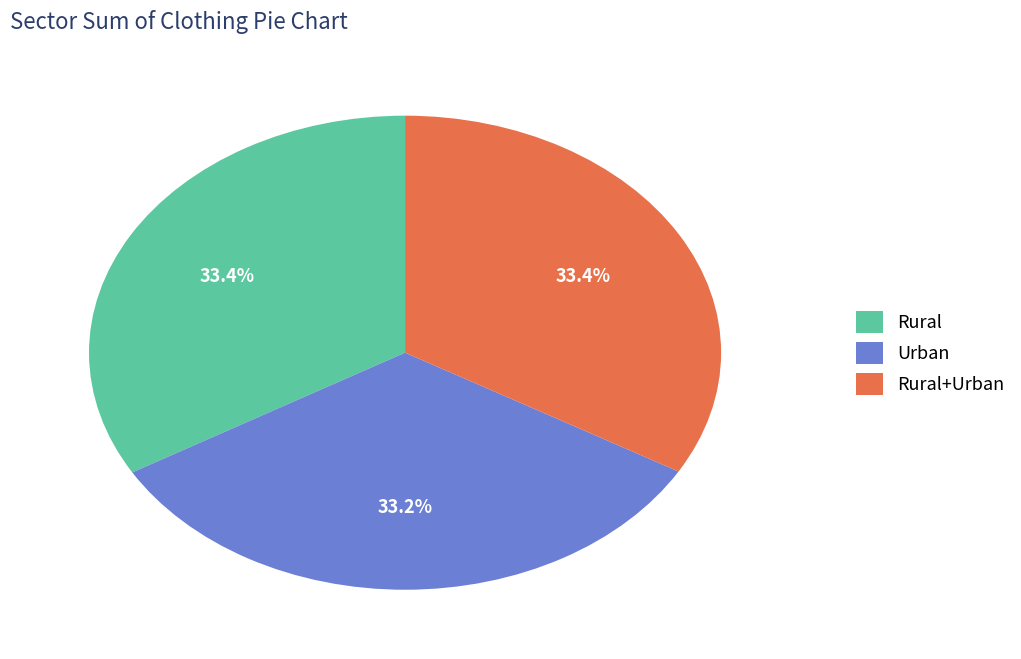

What portion of the pie excludes Rural+Urban?

66.6%